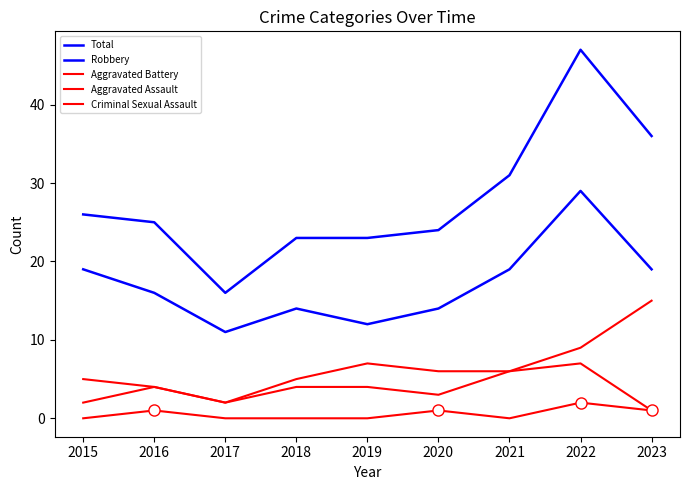

Which category has the highest value in the Aggravated Battery series?

2023